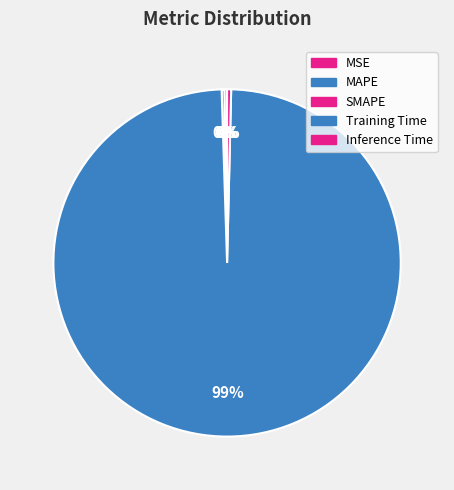

How many segments does this pie chart have?

5